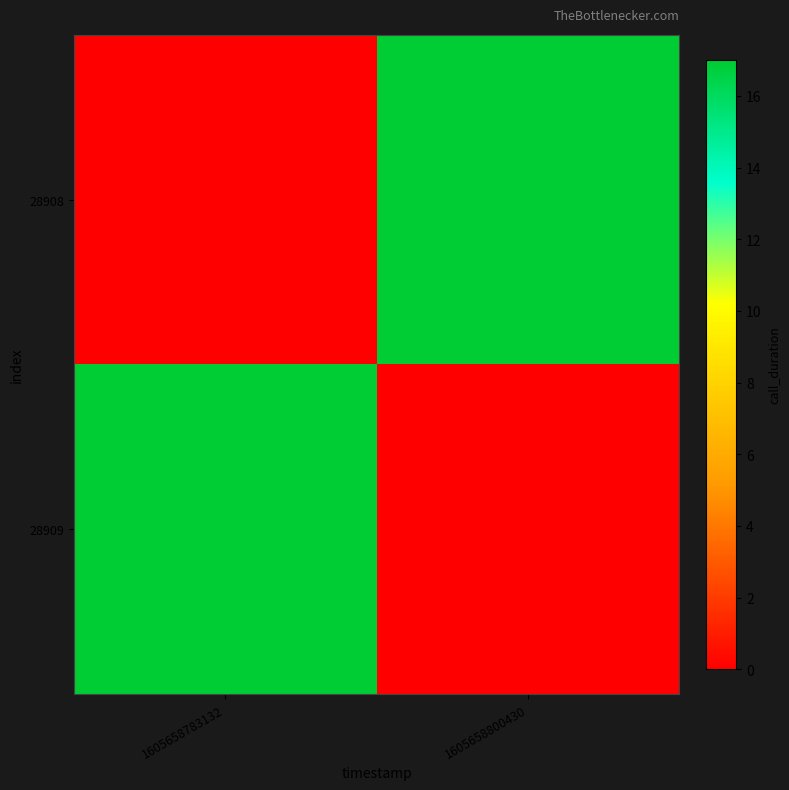

At which category does the chart reach its peak across all series?

1605658800430